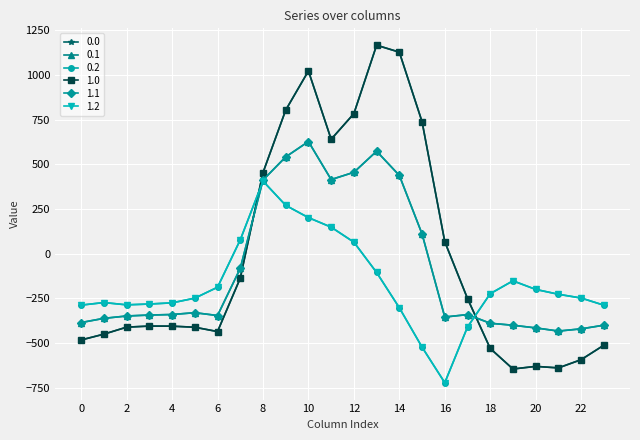

Reading left to right, what are all the values shown in this chart?

0.0: -482.0	-449.5	-410.3	-404.4	-404.9	-410.8	-435.0	-136.4	454.2	804.0	1023.2	640.9	784.4	1167.2	1128.3	739.0	67.6	-250.3	-529.6	-644.5	-629.9	-638.4	-592.3	-511.3
0.1: -384.6	-361.1	-347.9	-342.7	-339.6	-329.5	-345.2	-81.6	412.6	542.1	628.1	415.4	456.1	574.0	438.6	111.1	-353.7	-340.1	-388.5	-399.7	-414.5	-432.4	-419.9	-399.4
0.2: -287.1	-272.7	-285.5	-281.0	-274.4	-248.1	-187.1	77.9	407.2	271.1	202.5	149.1	65.2	-104.4	-301.9	-522.2	-721.2	-409.5	-223.1	-151.1	-199.2	-226.4	-247.4	-287.5
1.0: -482.0	-449.5	-410.3	-404.4	-404.9	-410.8	-435.0	-136.4	454.2	804.0	1023.2	640.9	784.4	1167.2	1128.3	739.0	67.6	-250.3	-529.6	-644.5	-629.9	-638.4	-592.3	-511.3
1.1: -384.6	-361.1	-347.9	-342.7	-339.6	-329.5	-345.2	-81.6	412.6	542.1	628.1	415.4	456.1	574.0	438.6	111.1	-353.7	-340.1	-388.5	-399.7	-414.5	-432.4	-419.9	-399.4
1.2: -287.1	-272.7	-285.5	-281.0	-274.4	-248.1	-187.1	77.9	407.2	271.1	202.5	149.1	65.2	-104.4	-301.9	-522.2	-721.2	-409.5	-223.1	-151.1	-199.2	-226.4	-247.4	-287.5